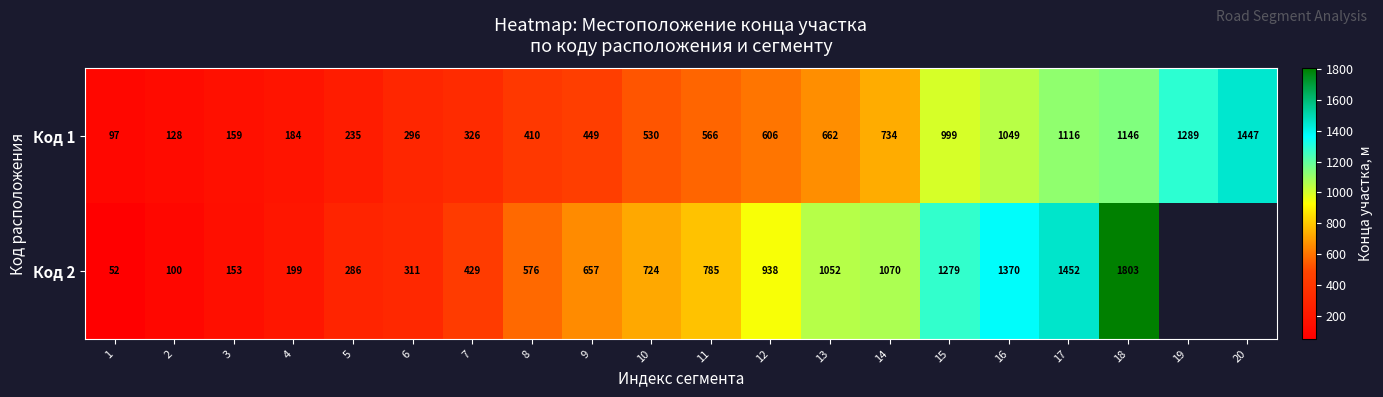

What is the sum of the Код 1 values at 11 and 14?

1300